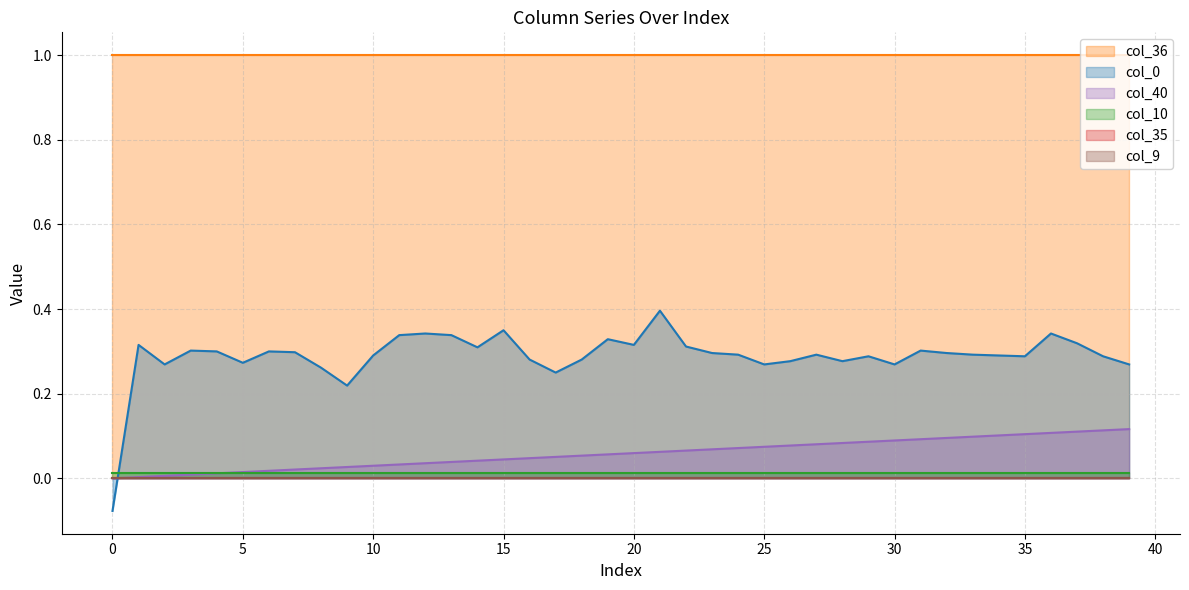

True or false: col_36 has a value of 0.6 at 24.

False